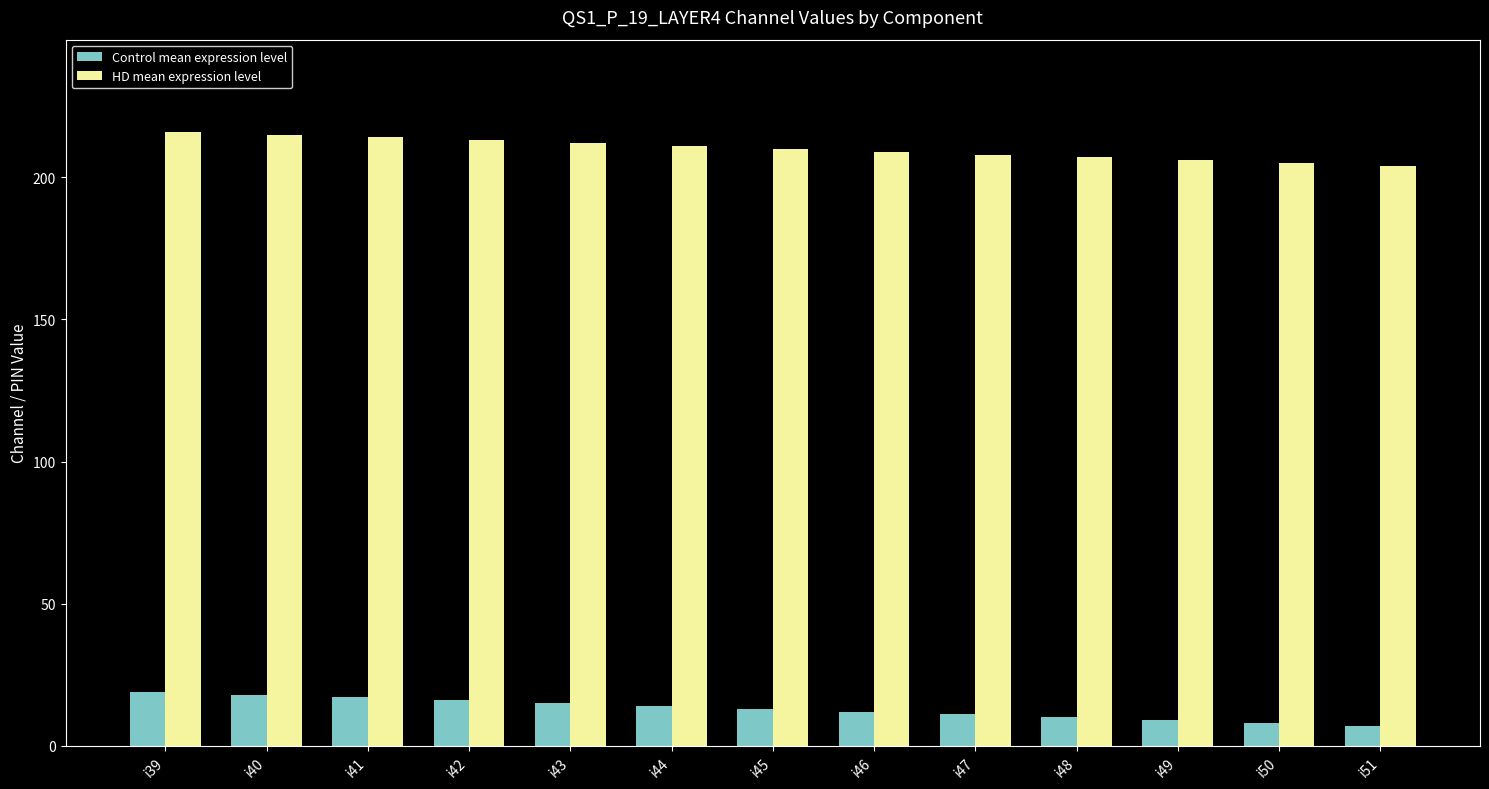

What is the value of the HD mean expression level bar at the 13th from the left?

204